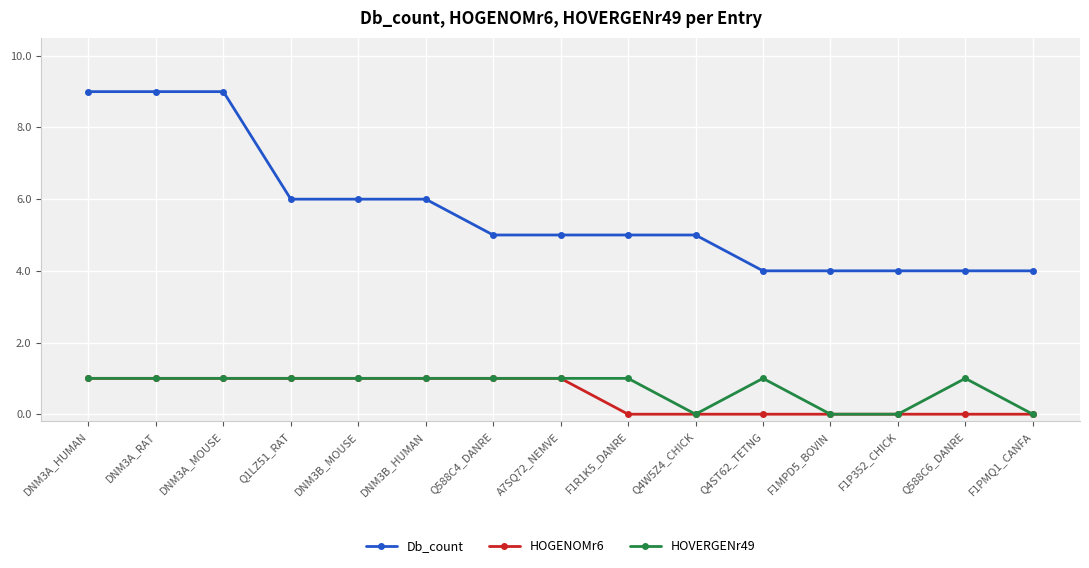

Reading right to left, list all the values displayed in this chart.

Db_count: F1PMQ1_CANFA=4	Q588C6_DANRE=4	F1P352_CHICK=4	F1MPD5_BOVIN=4	Q4ST62_TETNG=4	Q4W5Z4_CHICK=5	F1R1K5_DANRE=5	A7SQ72_NEMVE=5	Q588C4_DANRE=5	DNM3B_HUMAN=6	DNM3B_MOUSE=6	Q1LZ51_RAT=6	DNM3A_MOUSE=9	DNM3A_RAT=9	DNM3A_HUMAN=9
HOGENOMr6: F1PMQ1_CANFA=0	Q588C6_DANRE=0	F1P352_CHICK=0	F1MPD5_BOVIN=0	Q4ST62_TETNG=0	Q4W5Z4_CHICK=0	F1R1K5_DANRE=0	A7SQ72_NEMVE=1	Q588C4_DANRE=1	DNM3B_HUMAN=1	DNM3B_MOUSE=1	Q1LZ51_RAT=1	DNM3A_MOUSE=1	DNM3A_RAT=1	DNM3A_HUMAN=1
HOVERGENr49: F1PMQ1_CANFA=0	Q588C6_DANRE=1	F1P352_CHICK=0	F1MPD5_BOVIN=0	Q4ST62_TETNG=1	Q4W5Z4_CHICK=0	F1R1K5_DANRE=1	A7SQ72_NEMVE=1	Q588C4_DANRE=1	DNM3B_HUMAN=1	DNM3B_MOUSE=1	Q1LZ51_RAT=1	DNM3A_MOUSE=1	DNM3A_RAT=1	DNM3A_HUMAN=1